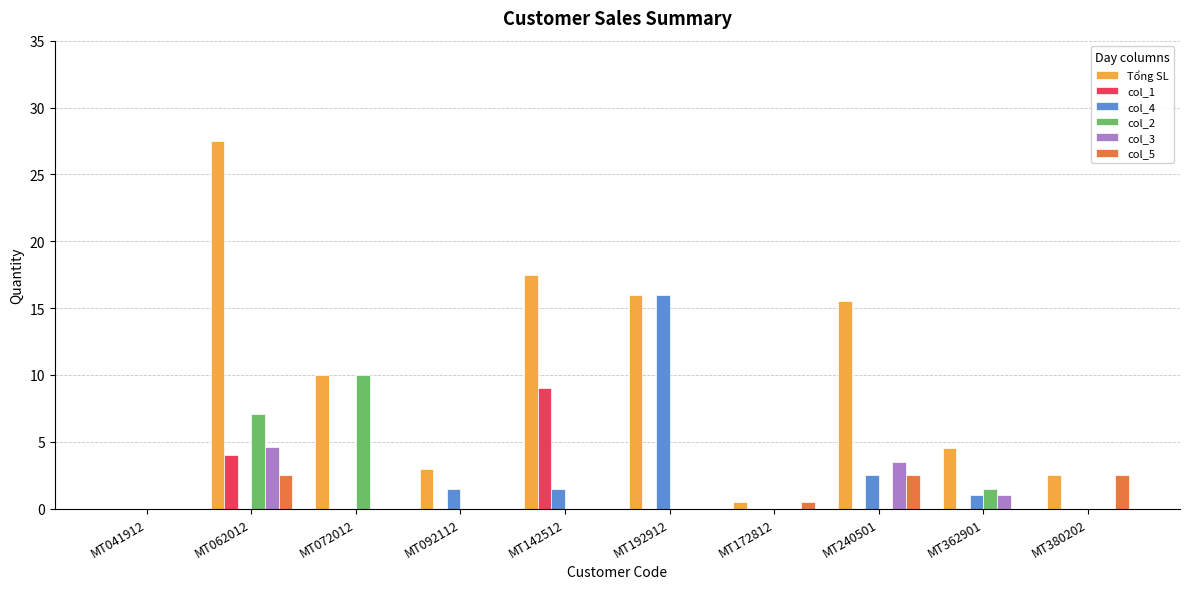

Where does the col_4 series first go above 1?

MT092112